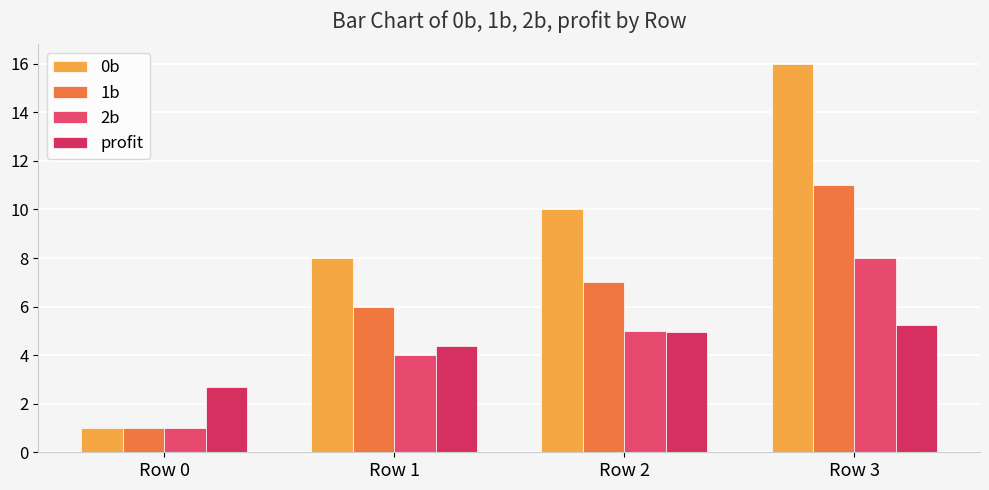

Rank the series by their maximum value, from highest to lowest.

0b, 1b, 2b, profit